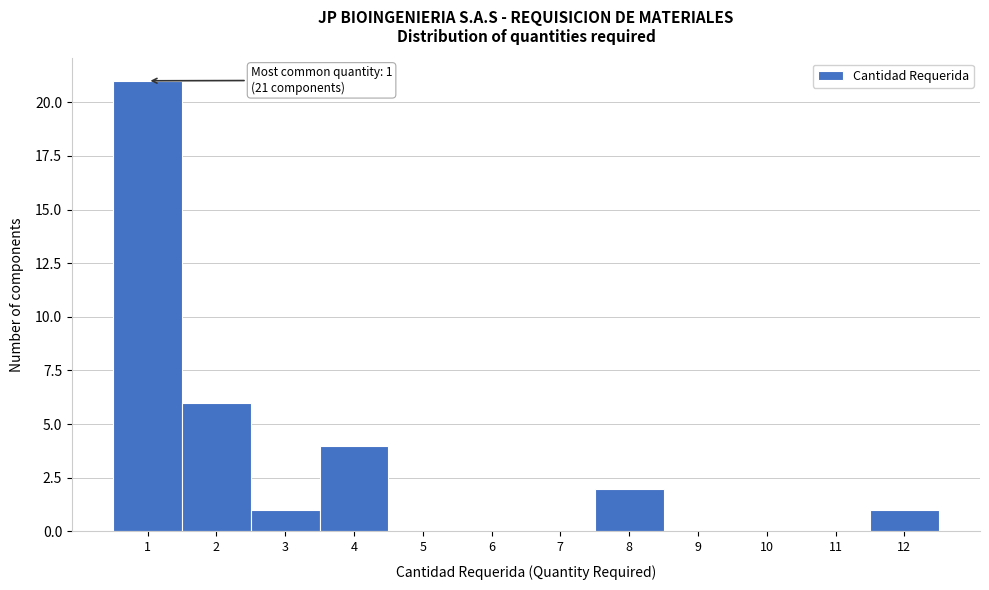

Over which range of the x-axis is the bar tallest?

0.5 to 1.5